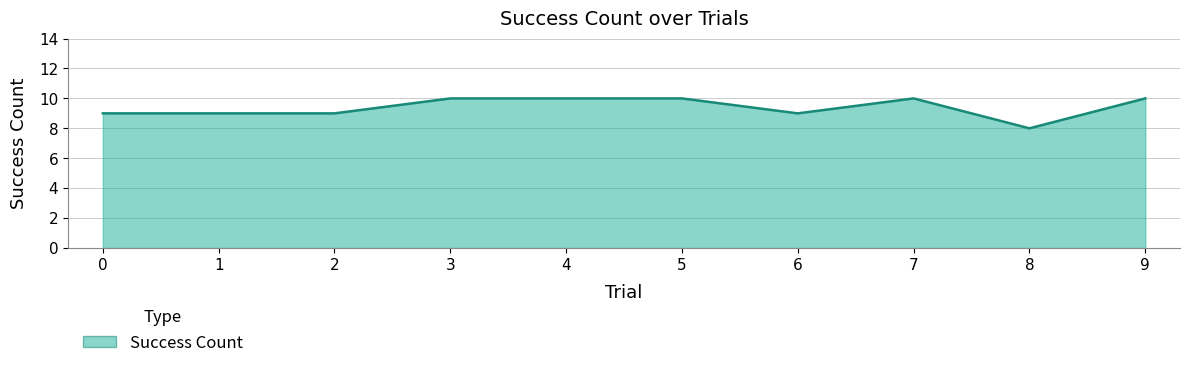

What is the sum of the values at 8 and 7?

18